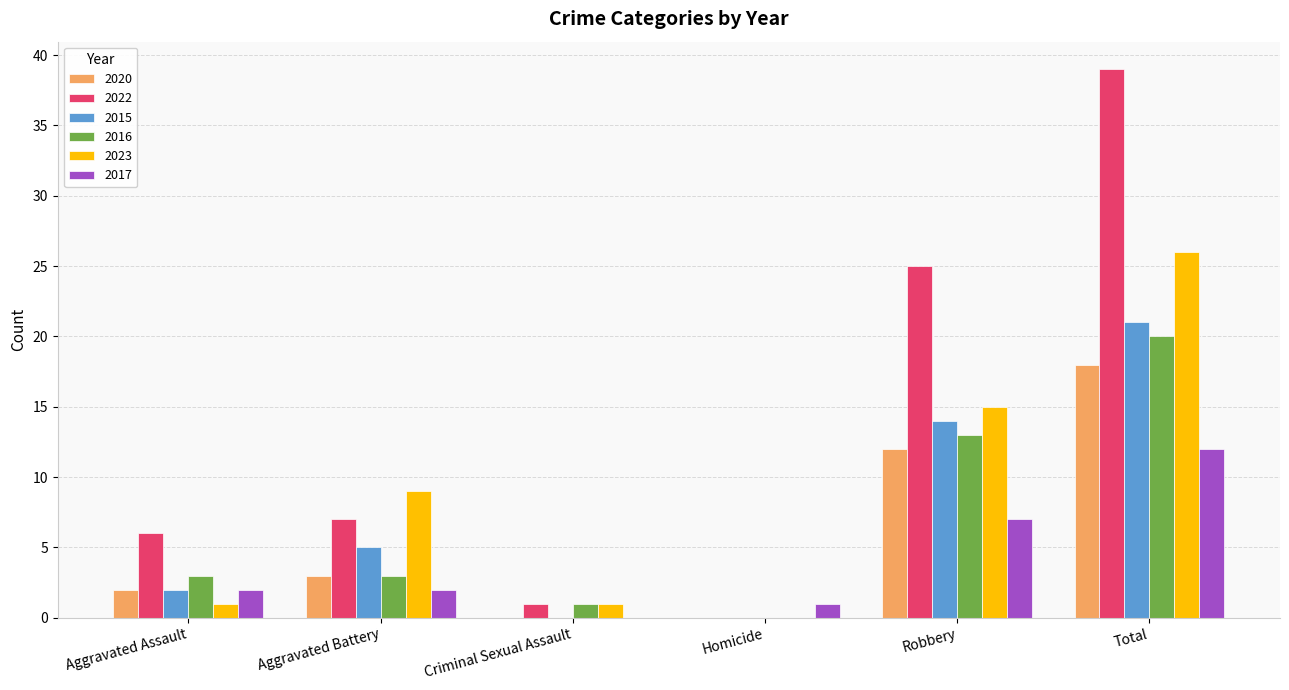

What is the maximum value for 2017?

12